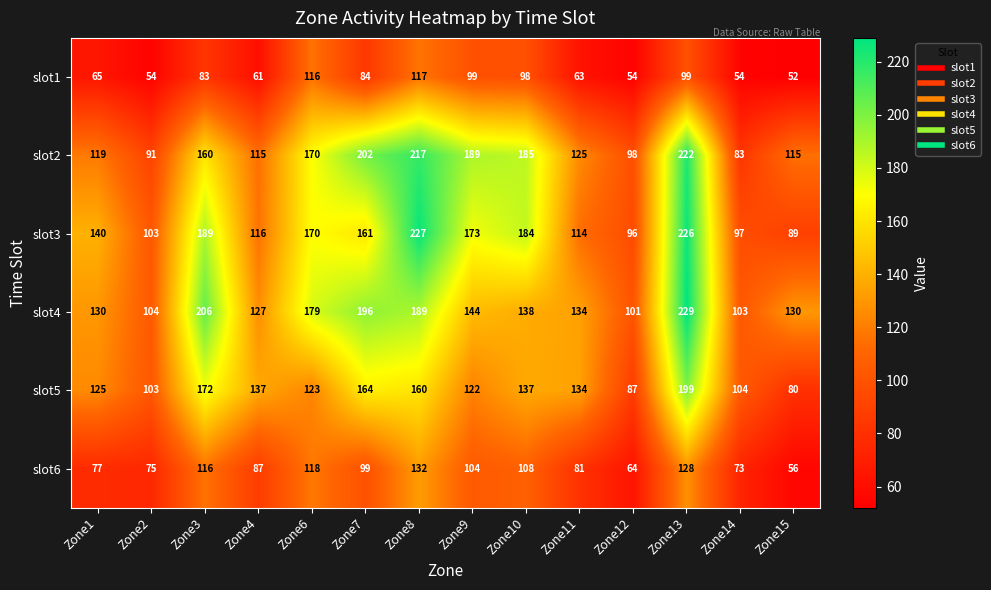

Which category has the highest value in the slot4 series?

Zone13